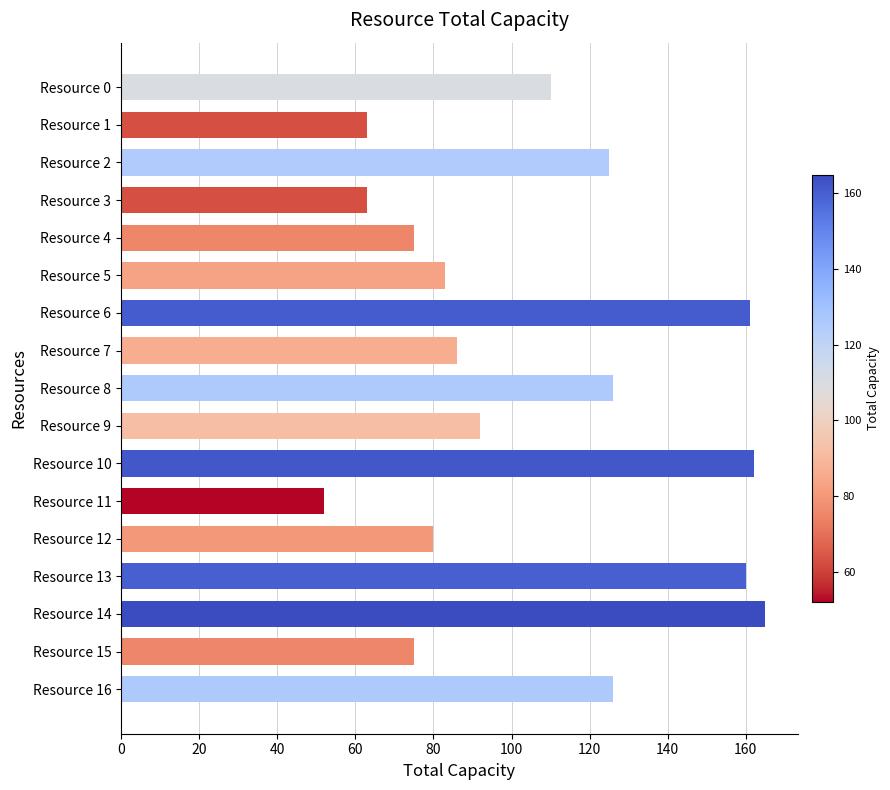

The value at Resource 8 is 66. True or false?

False